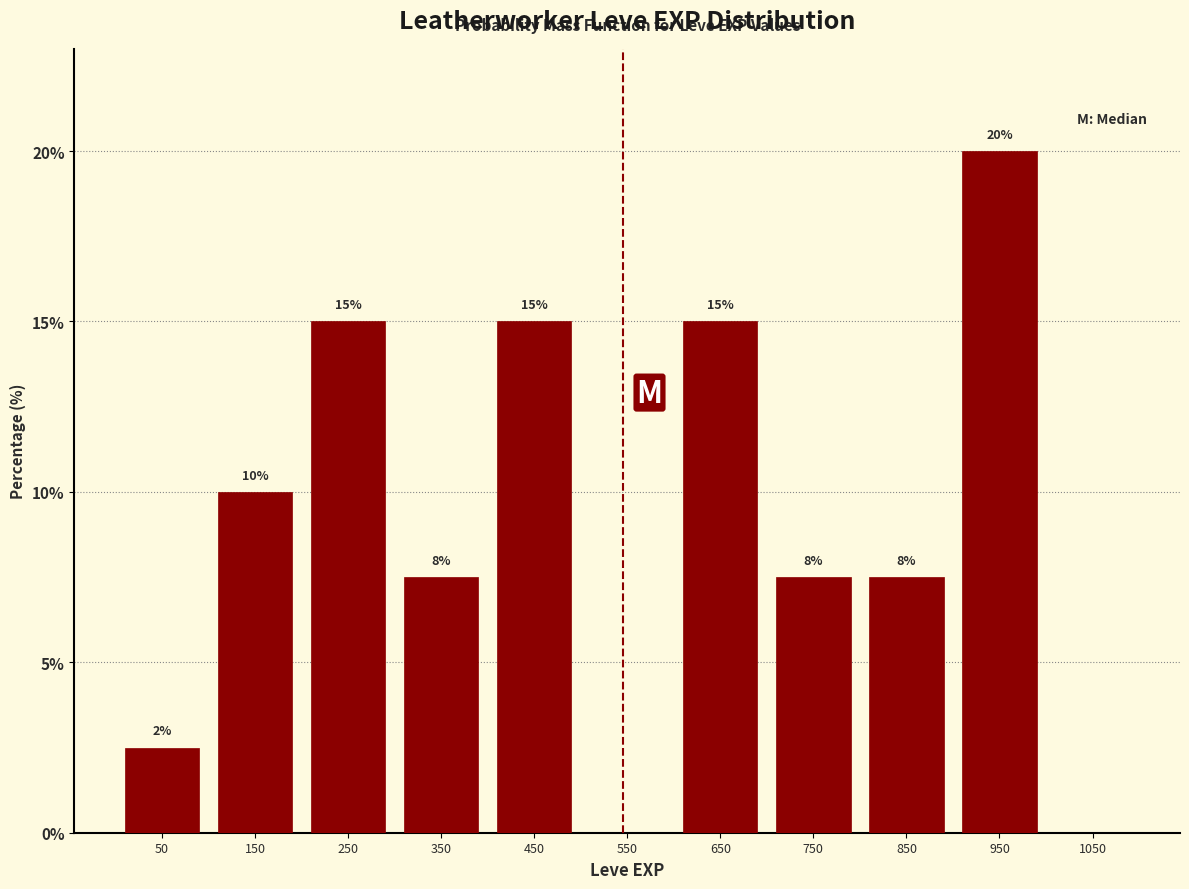

Which range on the x-axis has the tallest bar?

900 to 1000